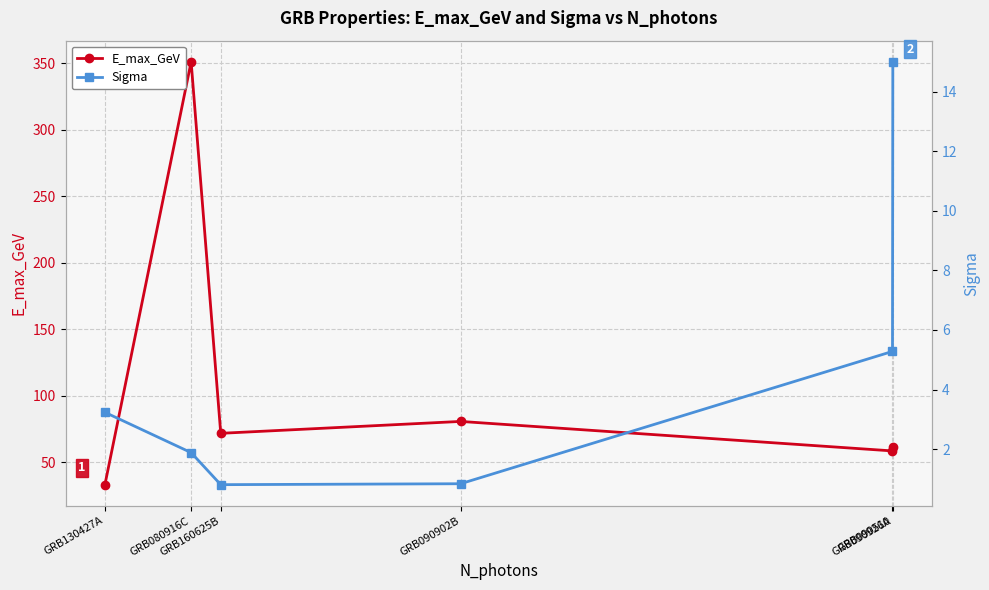

True or false: E_max_GeV and Sigma intersect in this chart.

False